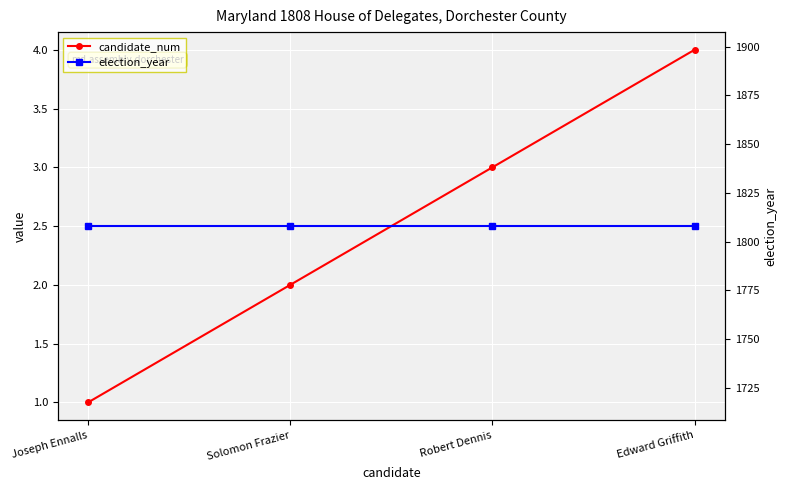

Reading left to right, what are all the values shown in this chart?

candidate_num: 1	2	3	4
election_year: 1808	1808	1808	1808